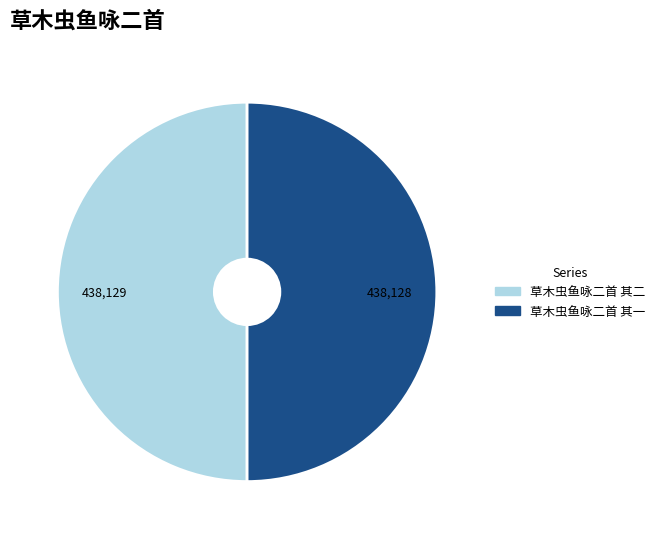

The 草木虫鱼咏二首 其一 slice represents 57% of the pie. True or false?

False